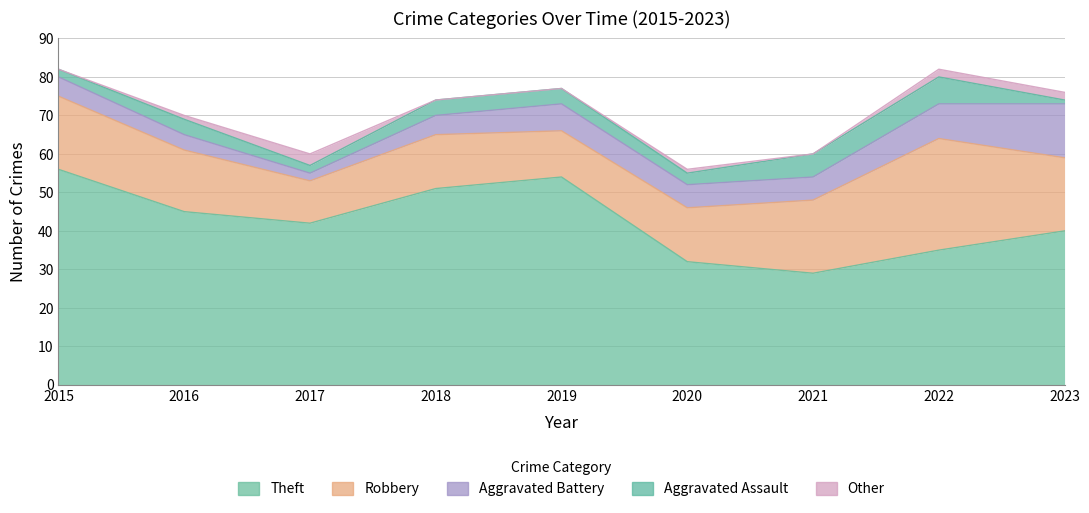

What is the difference between the maximum and minimum values in the Aggravated Assault series?

6